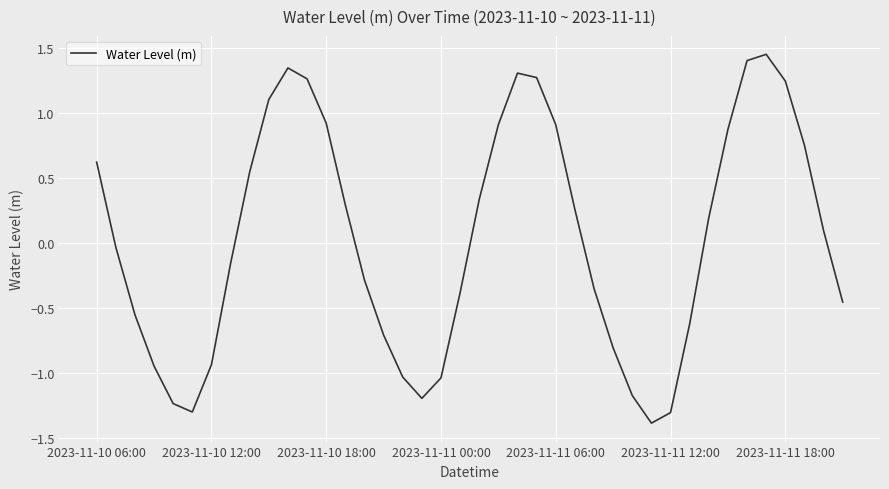

What is the minimum value shown in the chart?

-1.4